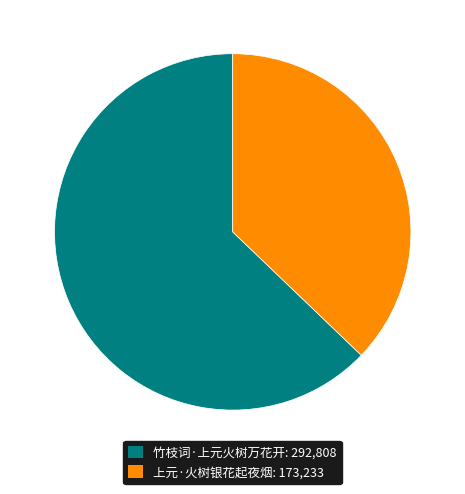

True or false: 竹枝词·上元火树万花开 accounts for 48% of the total.

False